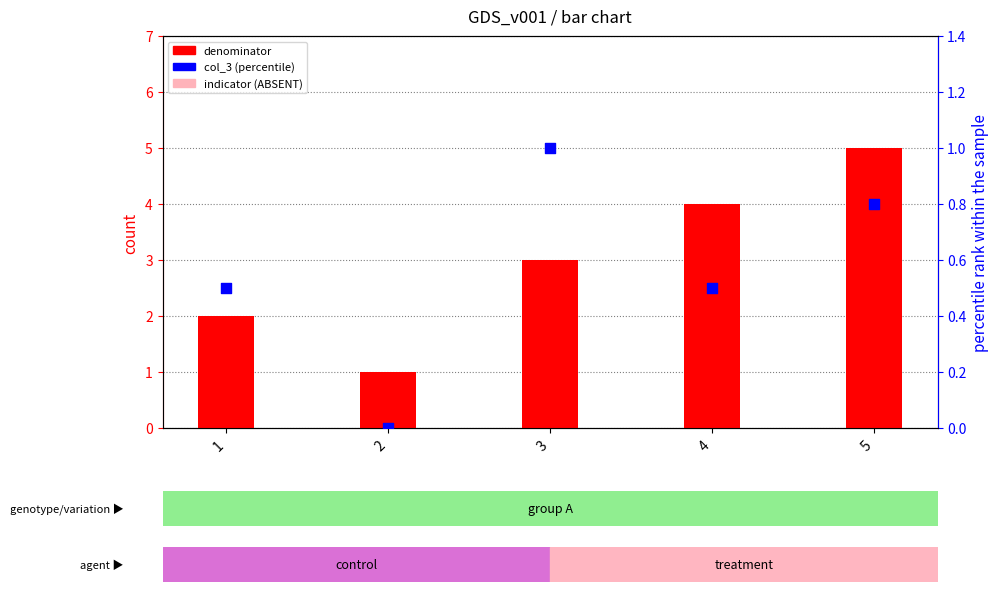

Which series contains the highest Y value?

denominator